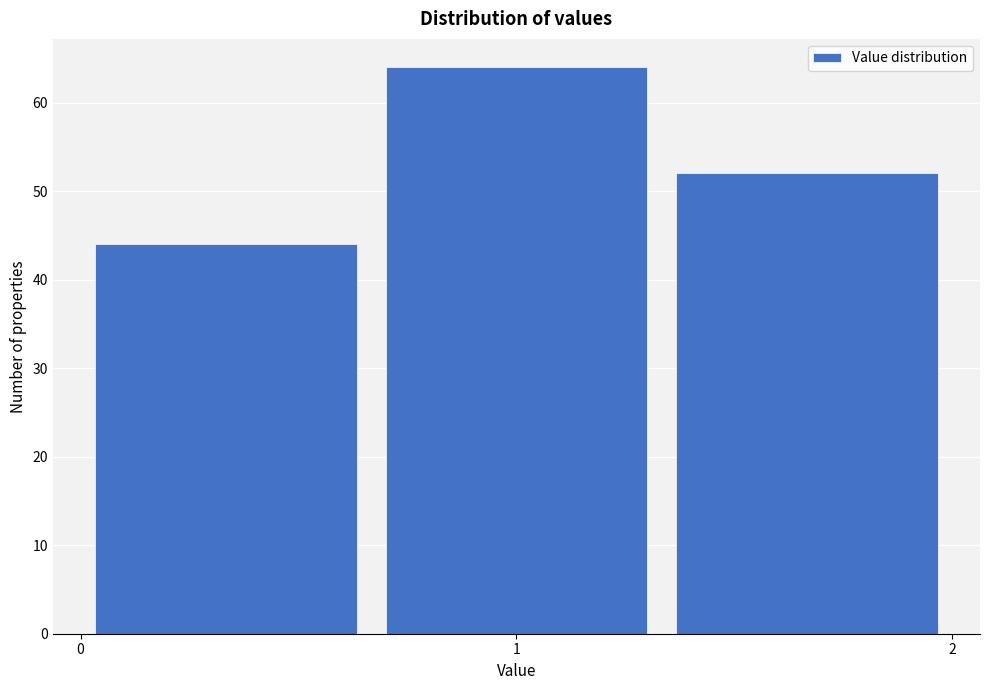

Which range on the x-axis has the tallest bar?

0.7 to 1.3